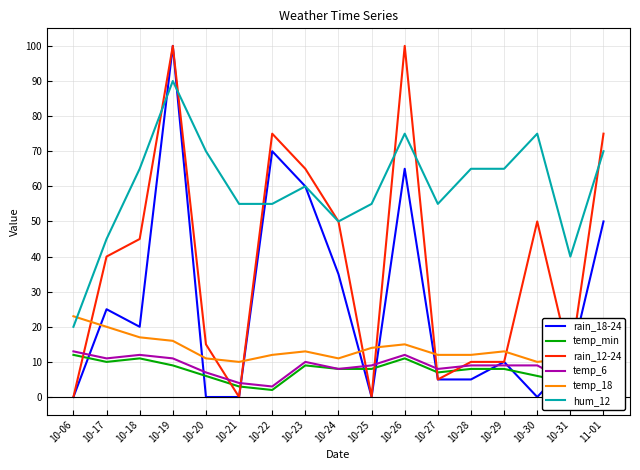

Which series changed the most between 10-18 and 10-21?

rain_12-24